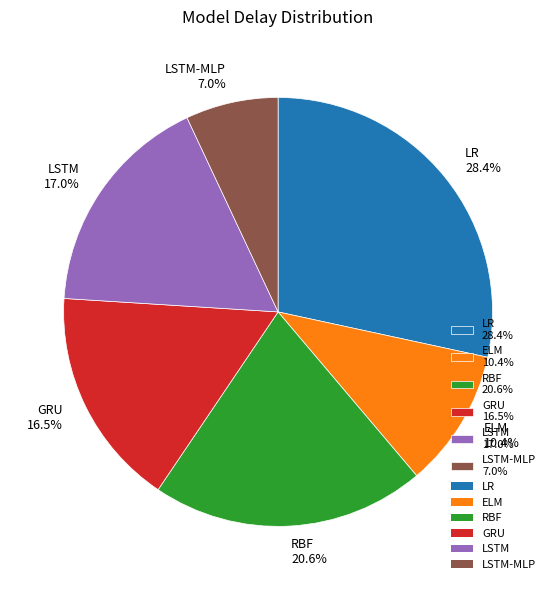

Which category has the smallest portion of the pie?

LSTM-MLP 7.0%